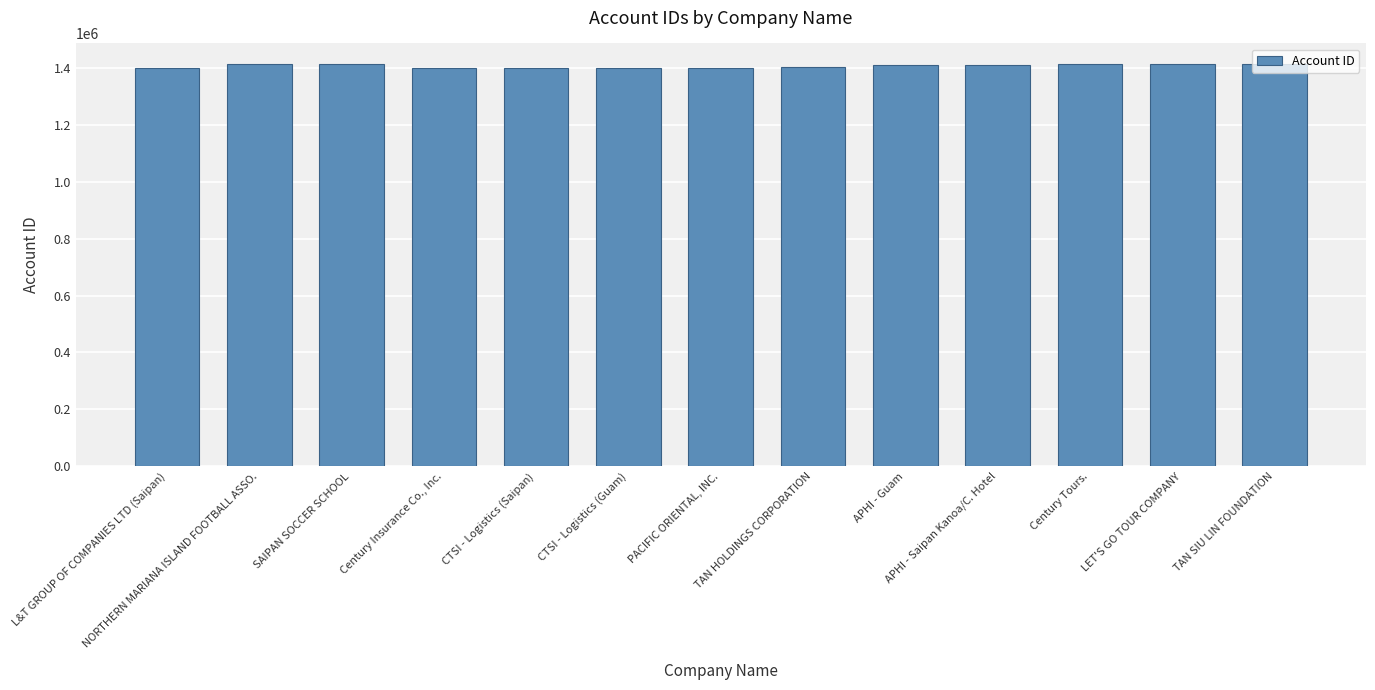

Count the number of categories in the chart.

13